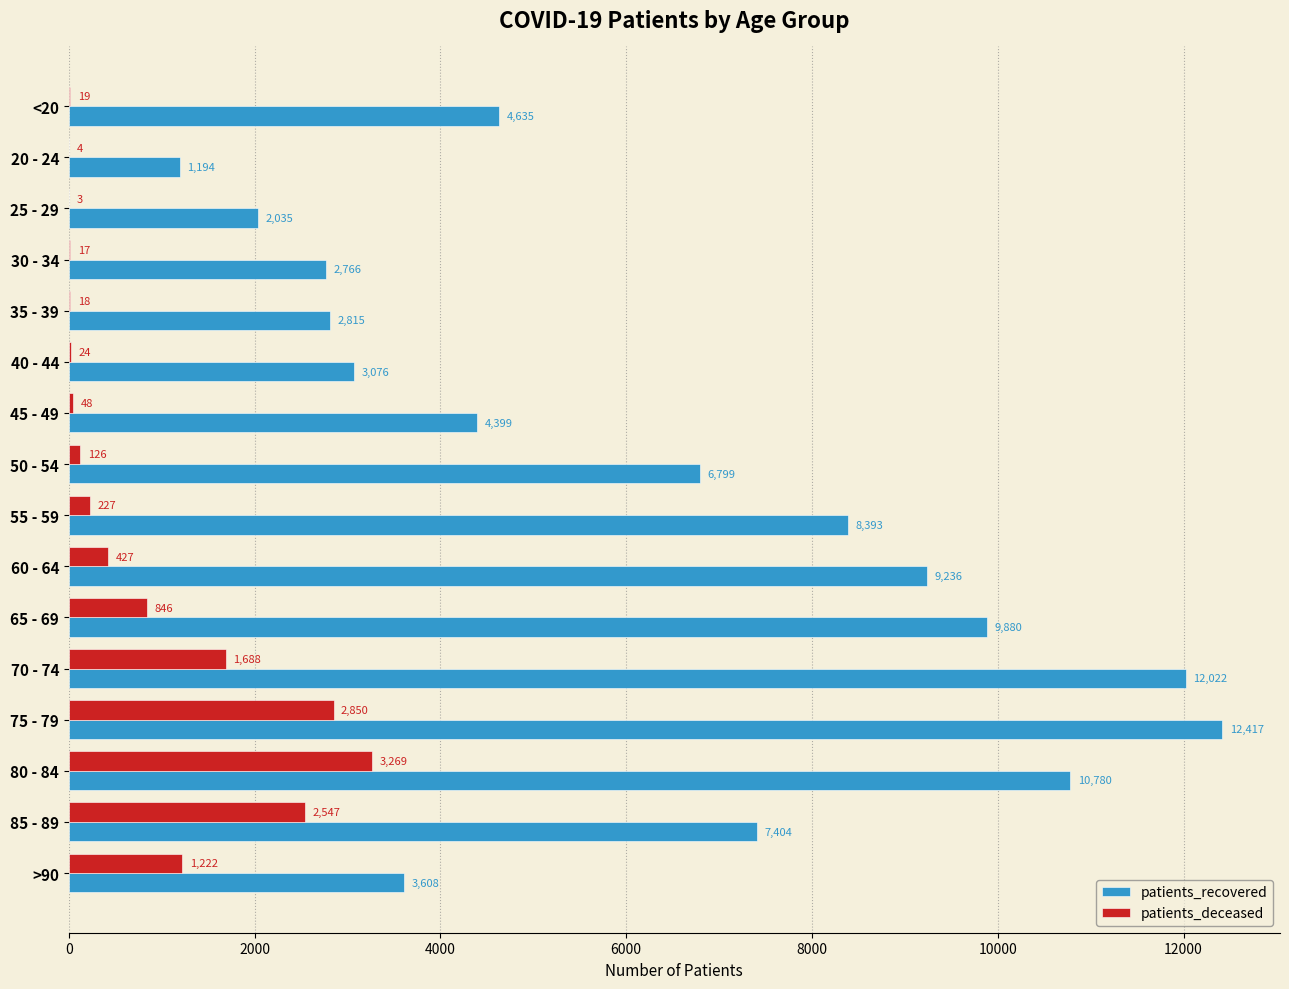

True or false: patients_recovered has a value of 2815 at 35 - 39.

True